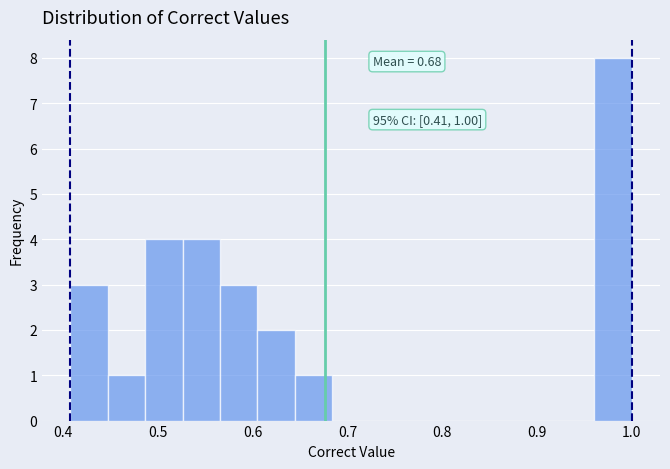

Around what value on the x-axis is the tallest bar? Give the approximate position of its centre, as read against the axis.

0.98